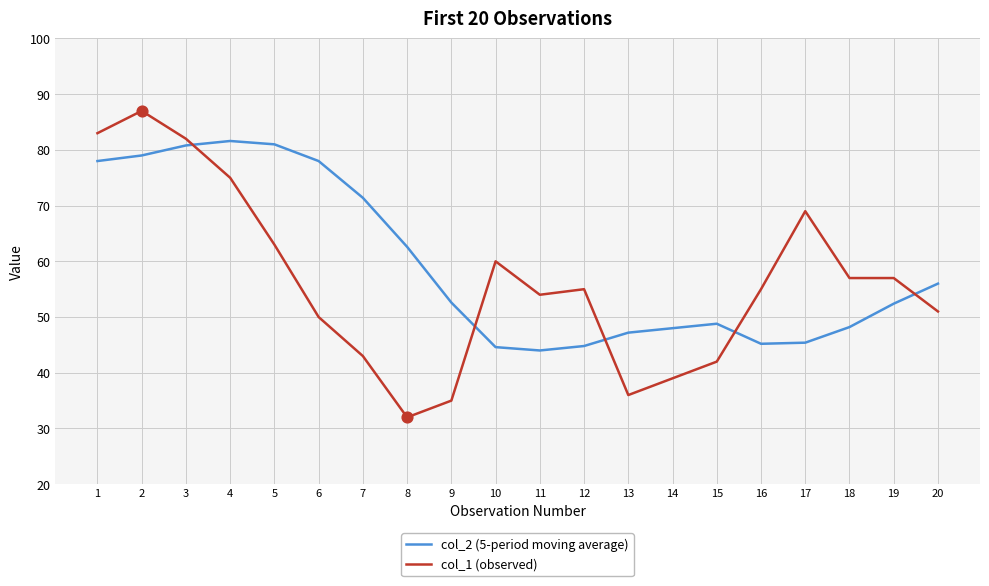

What is the spread (max minus min) of values at 1?

5.0